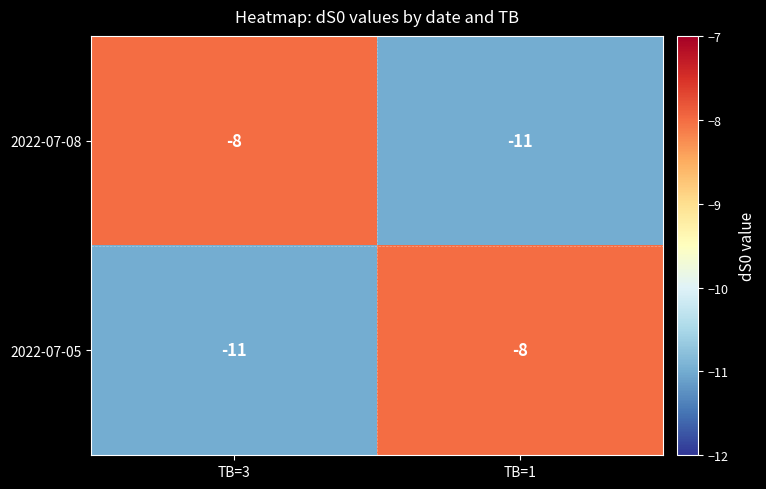

True or false: 2022-07-05 has a value of -16 at TB=3.

False